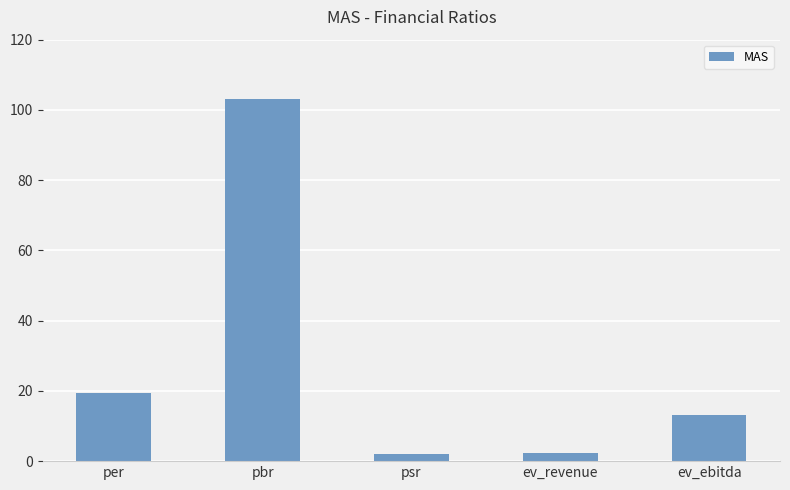

What is the label of the 4th bar from the right?

pbr